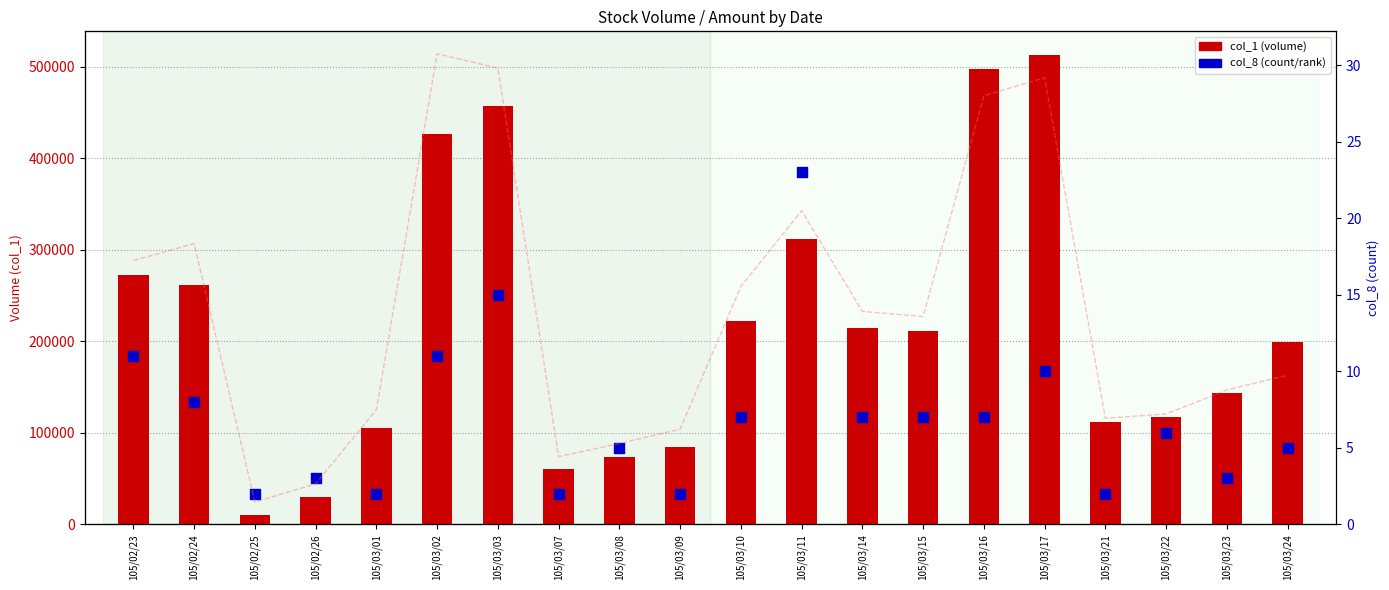

At which category is the sum across all series the highest?

105/03/17